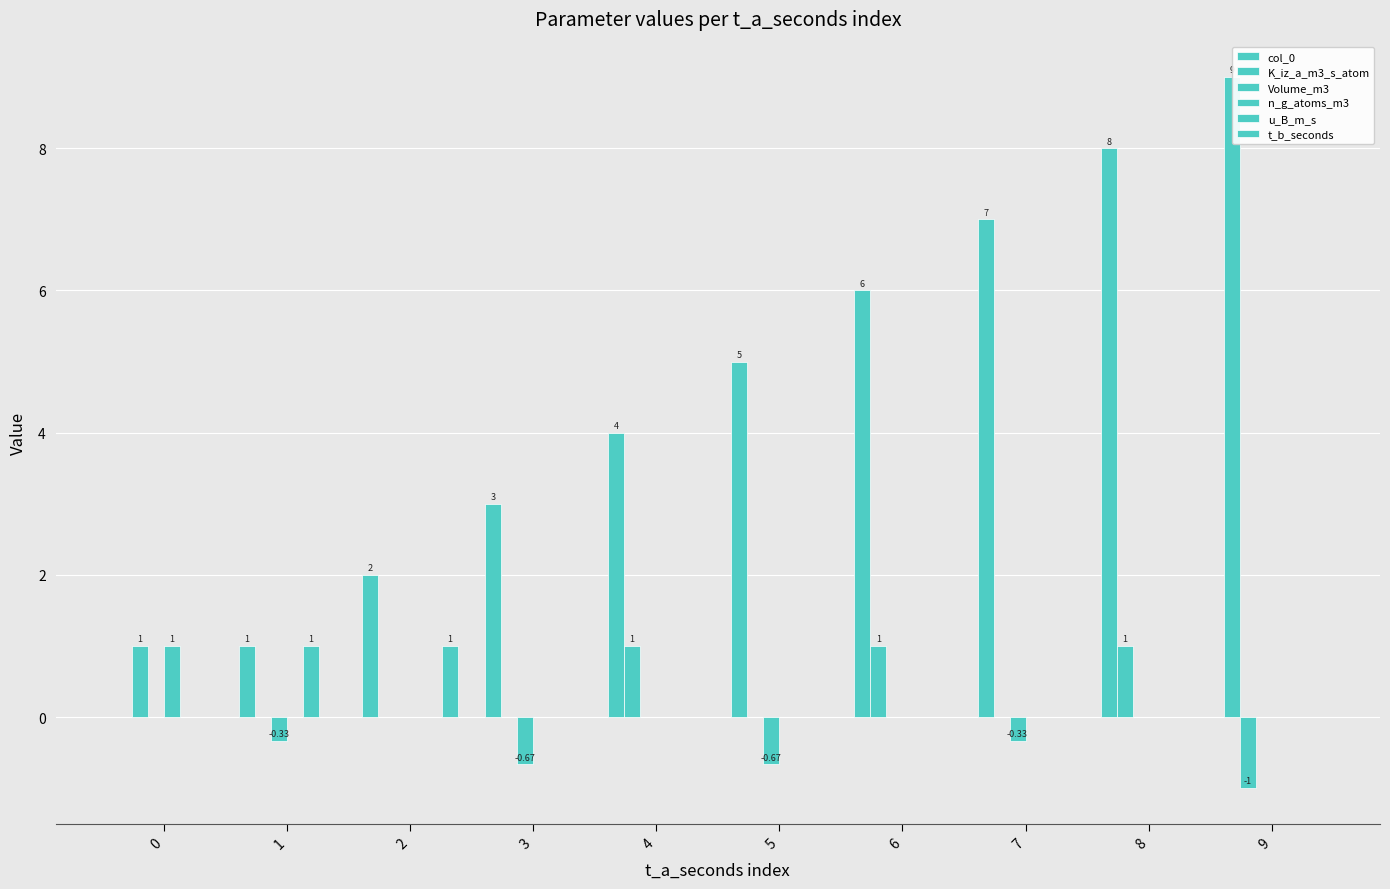

What is the total value across all series at 5?

4.3